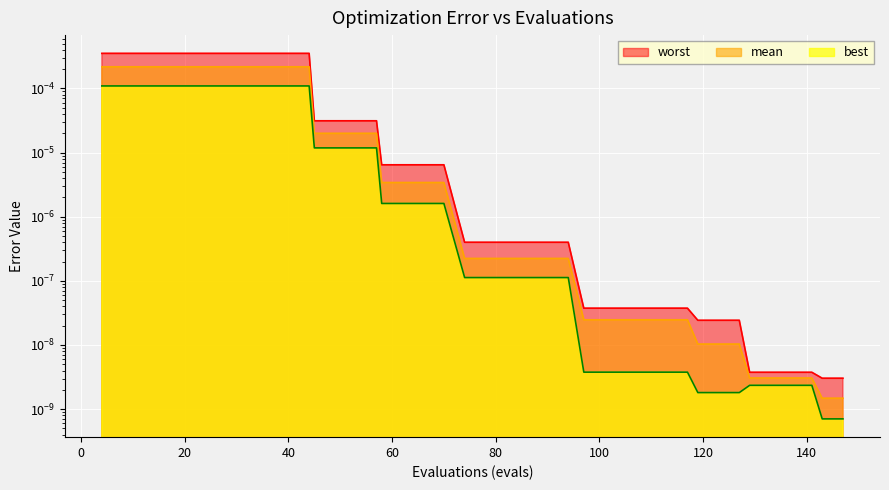

True or false: worst and mean intersect in this chart.

False